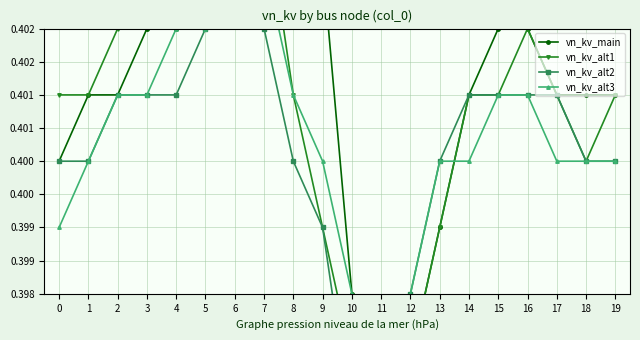

What is the value of the vn_kv_alt3 point at the 14th from the left?

0.4